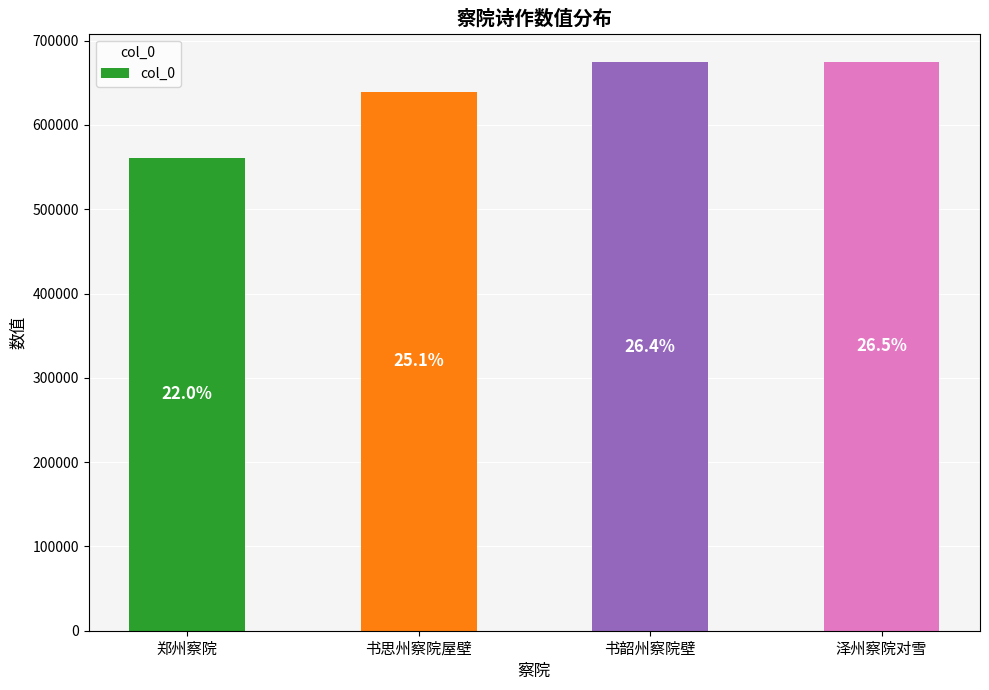

What is the average value?

637355